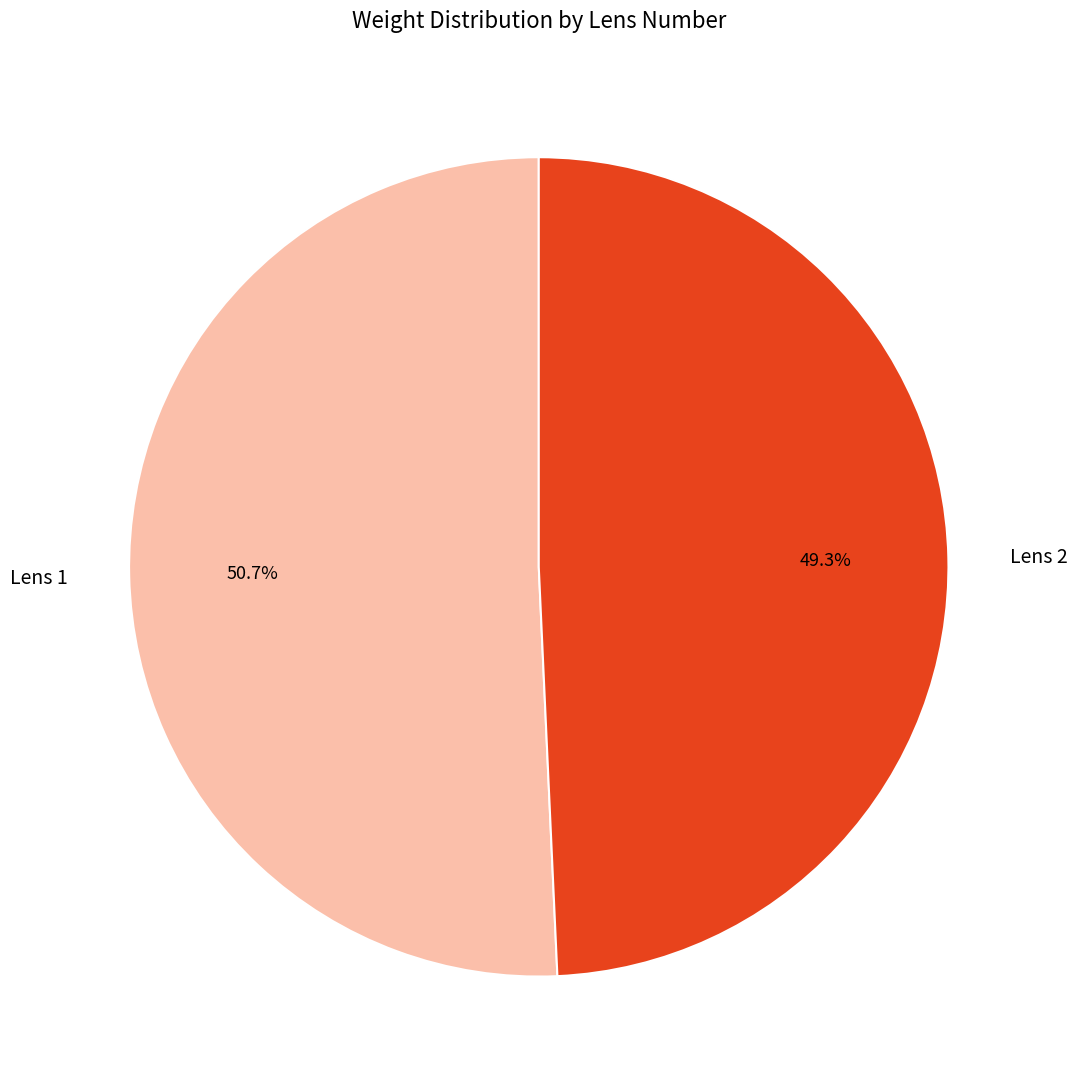

Which category has the biggest portion of the pie?

Lens 1